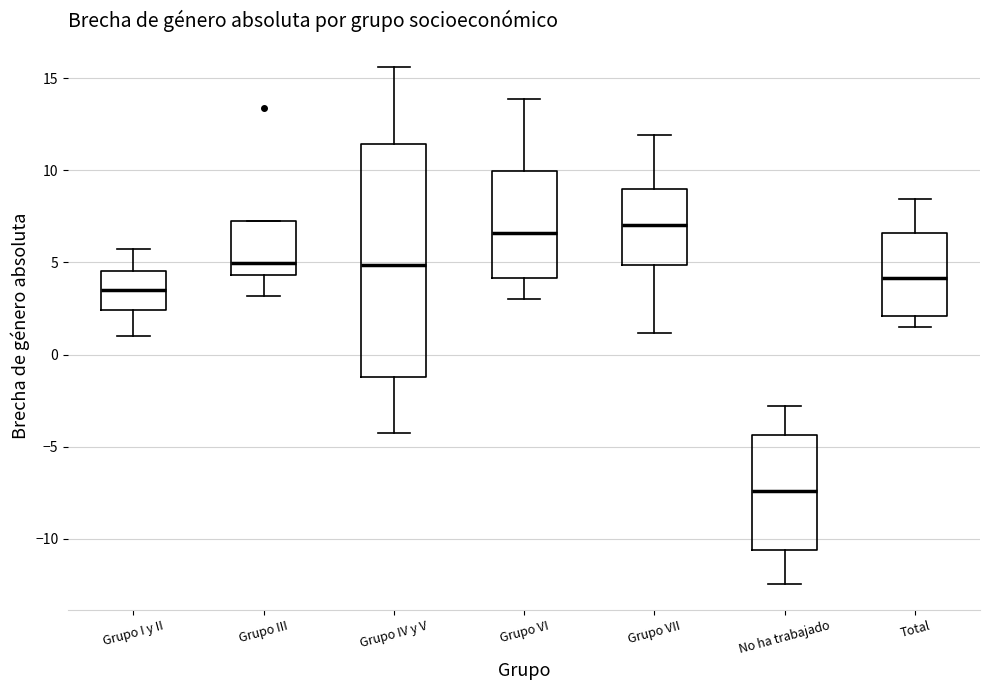

Where does the lower whisker of the box for Grupo III end on the y-axis? The values are not printed on the chart, so give them approximately, as read against the axis.

3.0